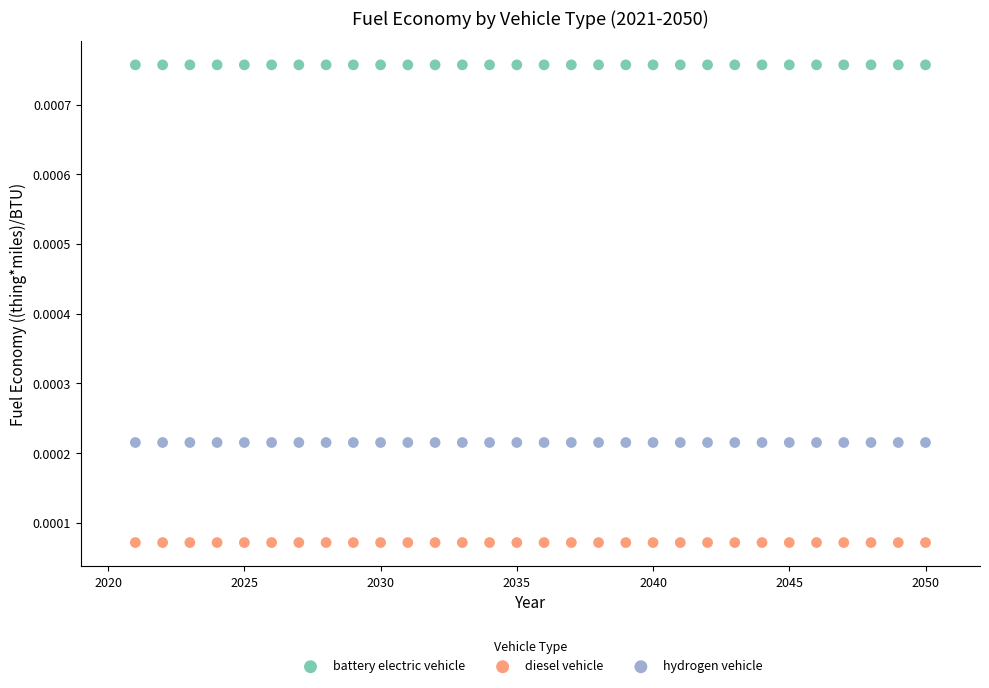

Which series contains the highest Y value?

battery electric vehicle